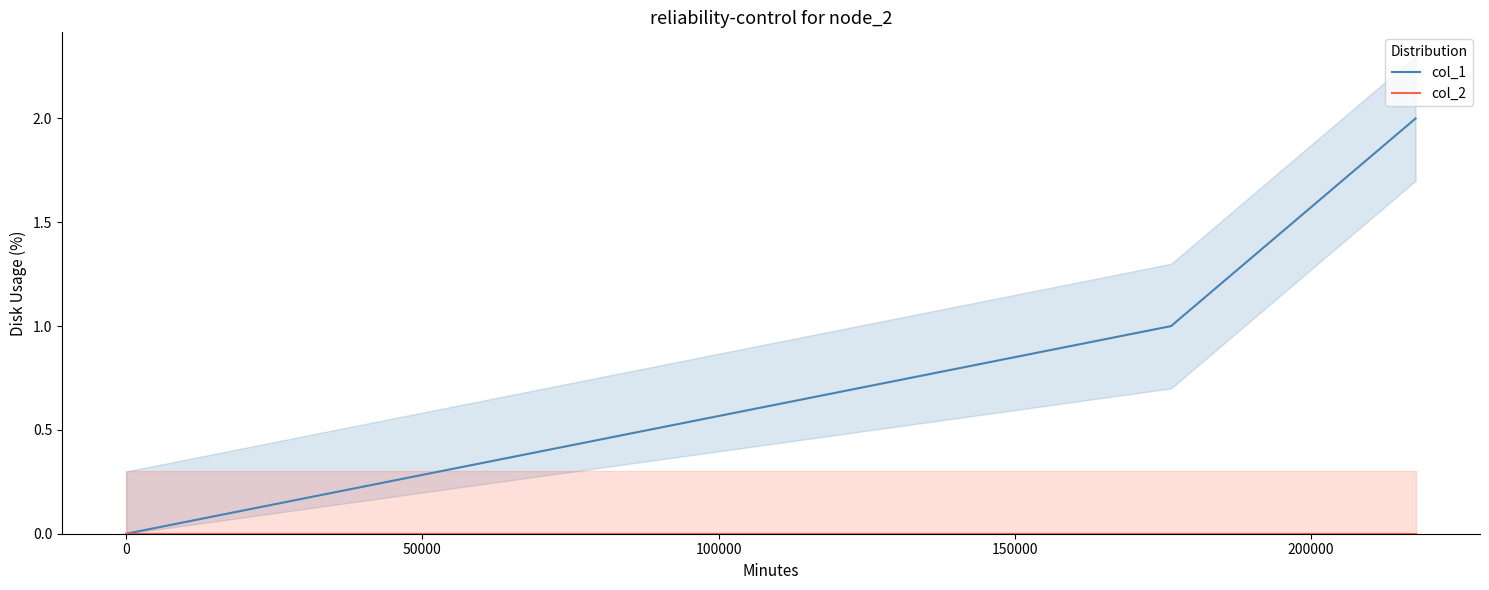

At which category does the chart reach its peak across all series?

50000